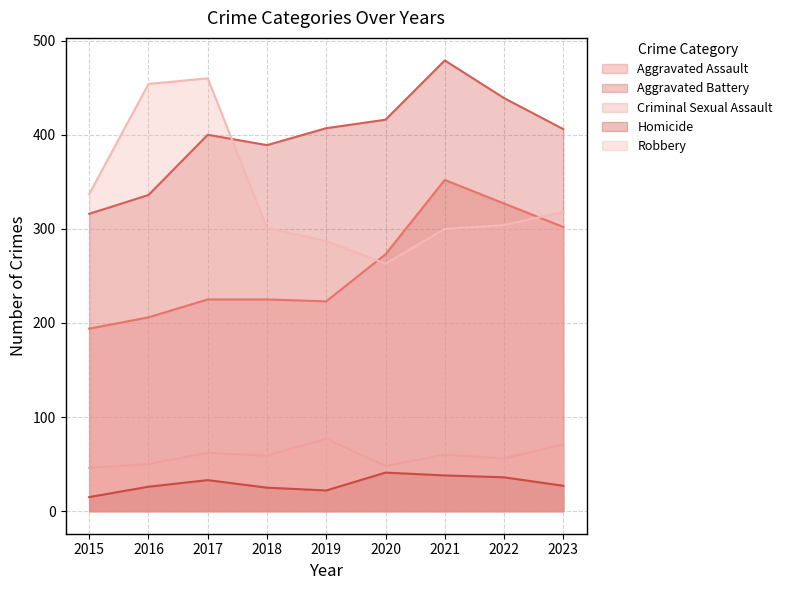

True or false: Homicide and Criminal Sexual Assault intersect in this chart.

False